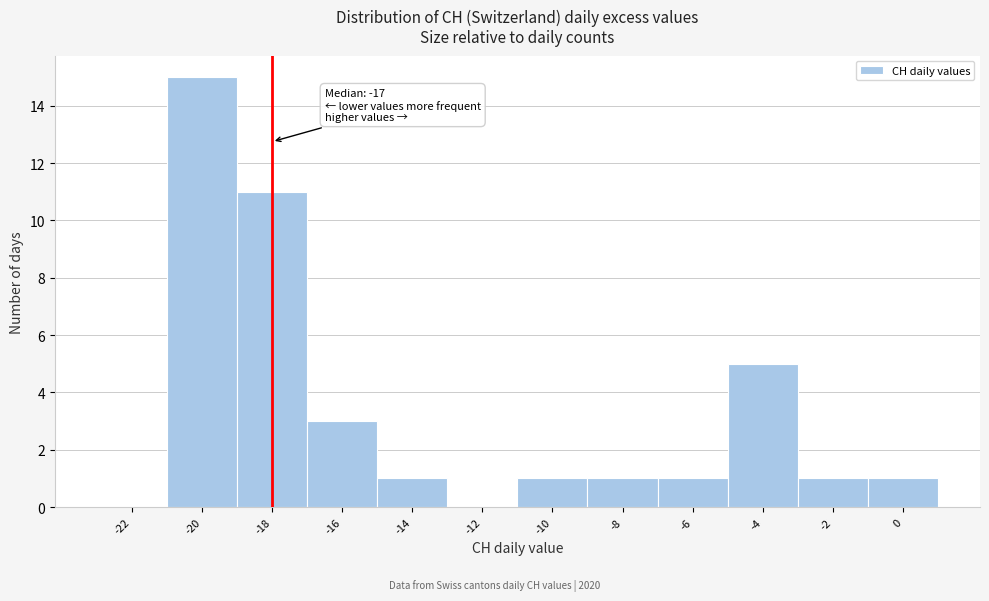

Reading right to left, extract all data points from this chart.

0=1	-2=1	-4=5	-6=1	-8=1	-10=1	-12=0	-14=1	-16=3	-18=11	-20=15	-22=0